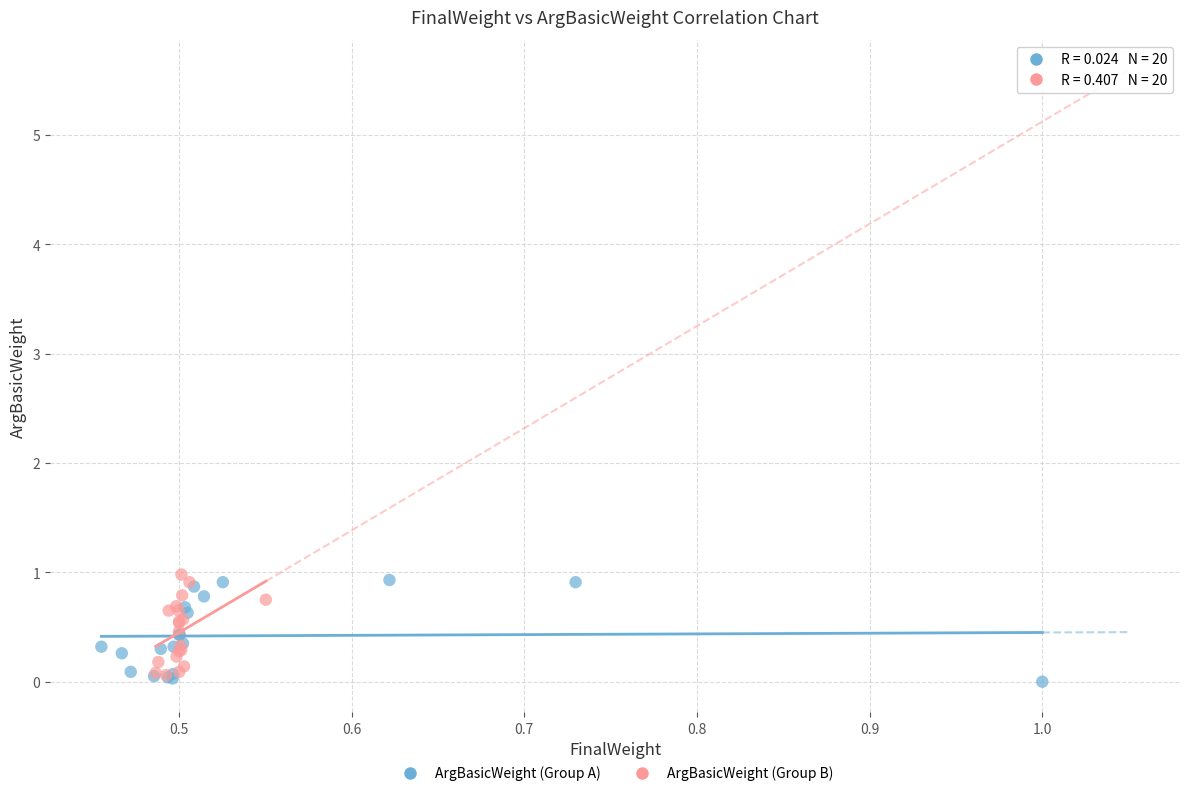

Which series reaches the maximum Y coordinate?

ArgBasicWeight (Group B)